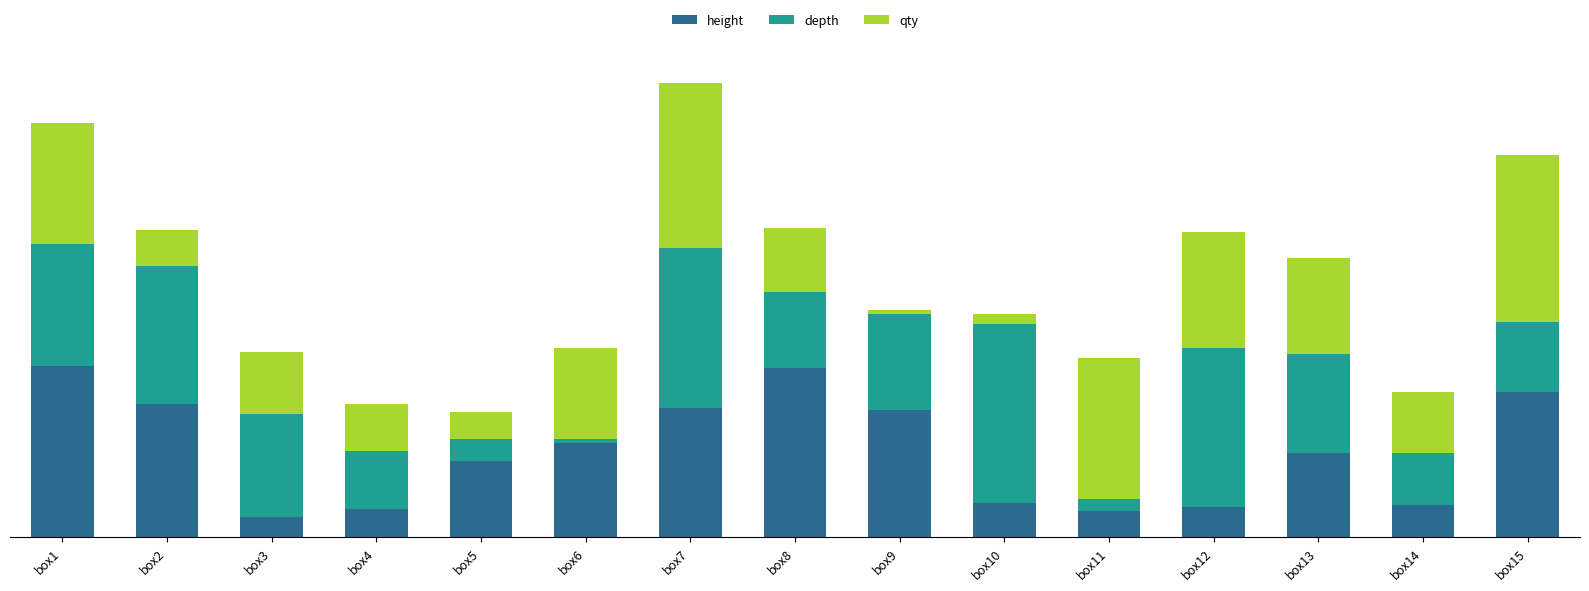

List the labels in order of qty value, largest first.

box15, box7, box11, box1, box12, box13, box6, box8, box3, box14, box4, box2, box5, box10, box9